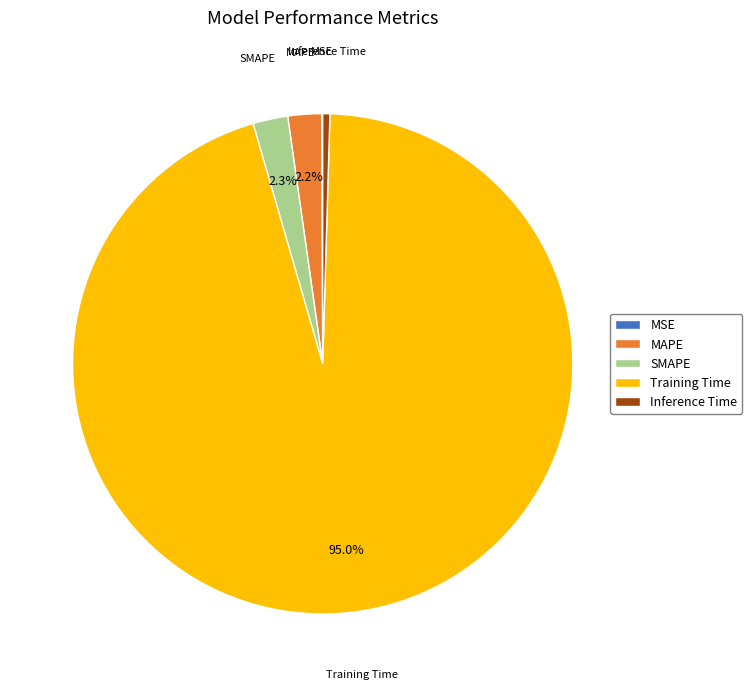

What is the majority slice?

Training Time